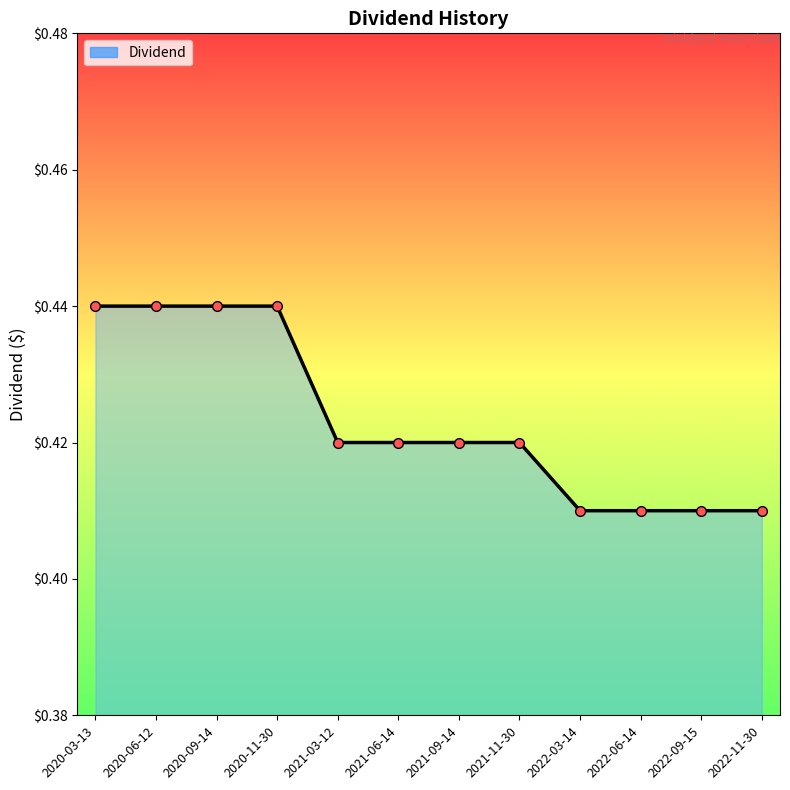

How many lines are shown in the chart?

1